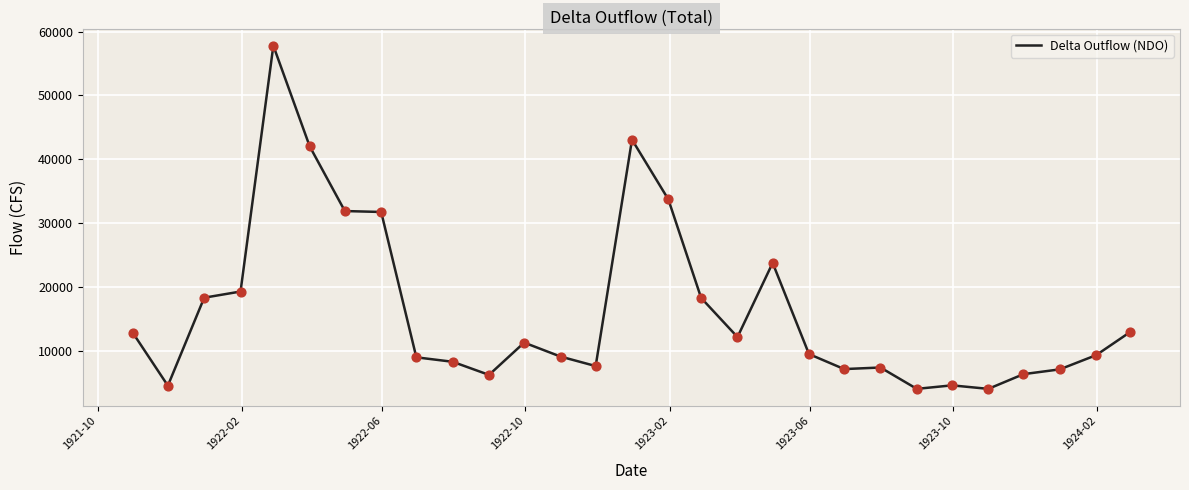

What is the greatest value displayed?

57791.0